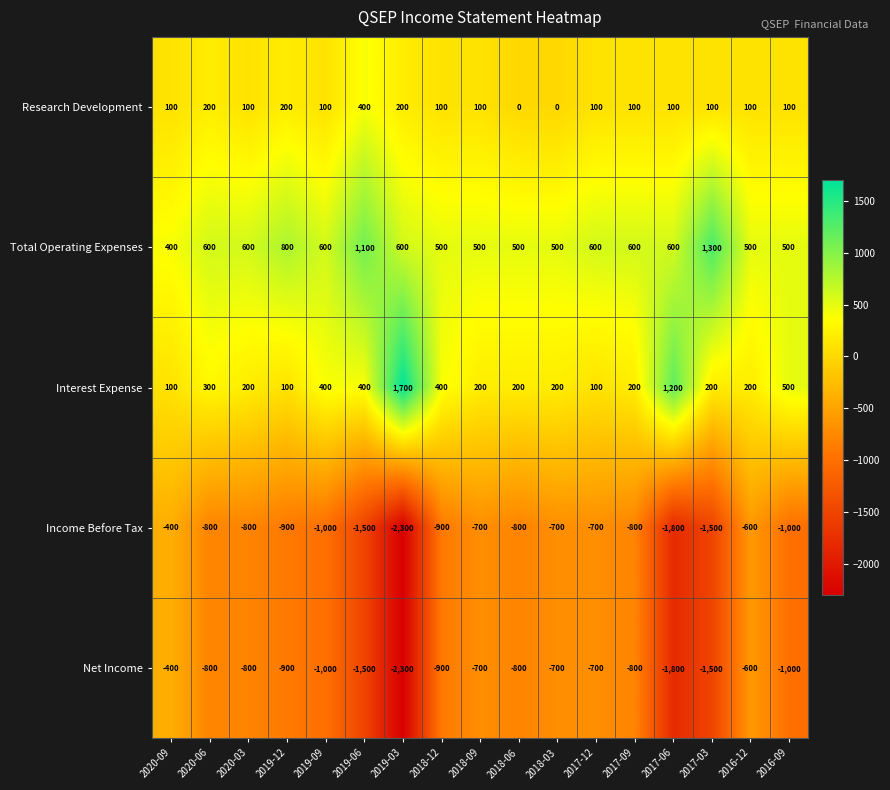

Is it true that Income Before Tax equals -1500 at 2019-06?

True